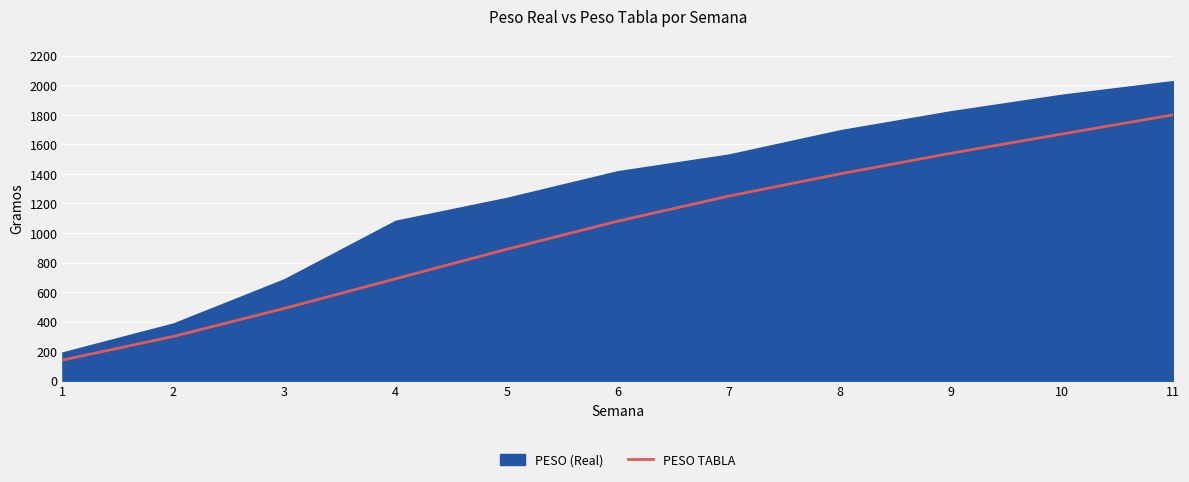

Rank the categories by PESO TABLA value from highest to lowest.

11, 10, 9, 8, 7, 6, 5, 4, 3, 2, 1